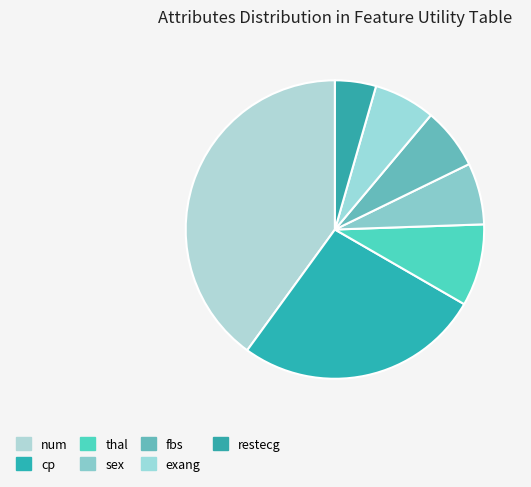

What portion of the pie excludes thal?

91.1%